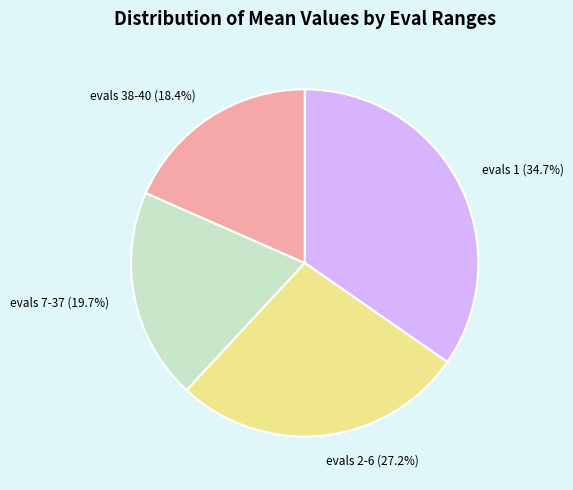

Do evals 1 and evals 7-37 together represent more than half of the pie?

Yes